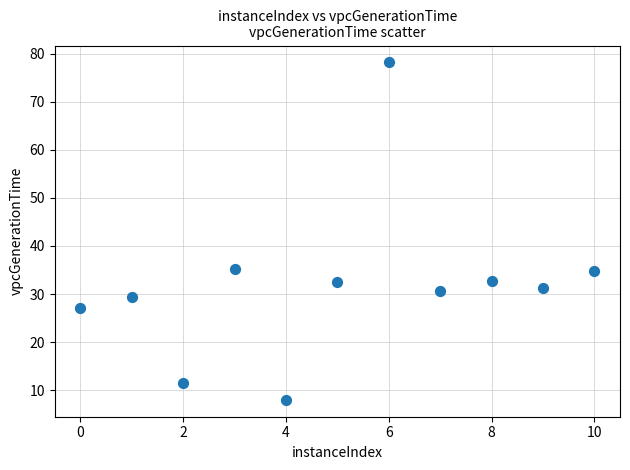

What is the average Y value?

31.9